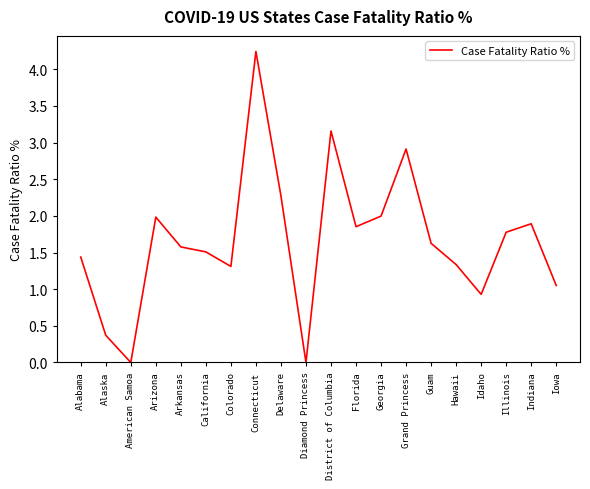

True or false: the data shows 1.9 at Florida.

True